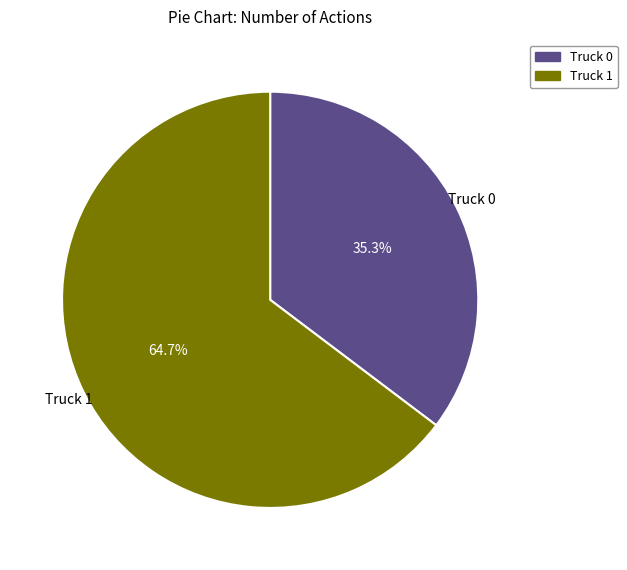

Is the sum of Truck 0 and Truck 1 greater than half?

Yes